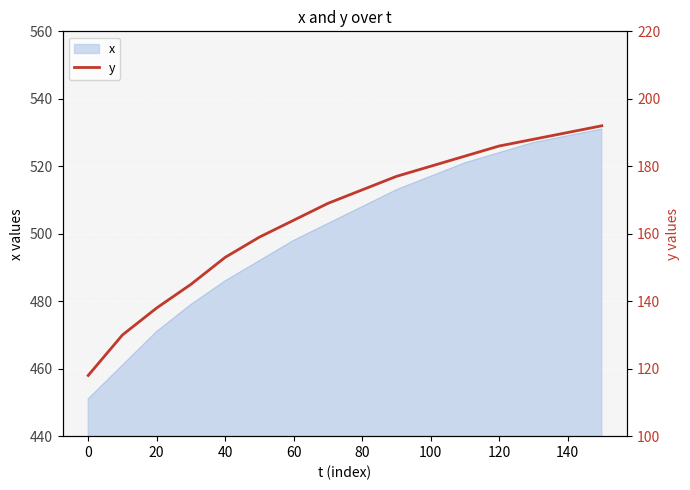

The x series shows 486 at 40. True or false?

True